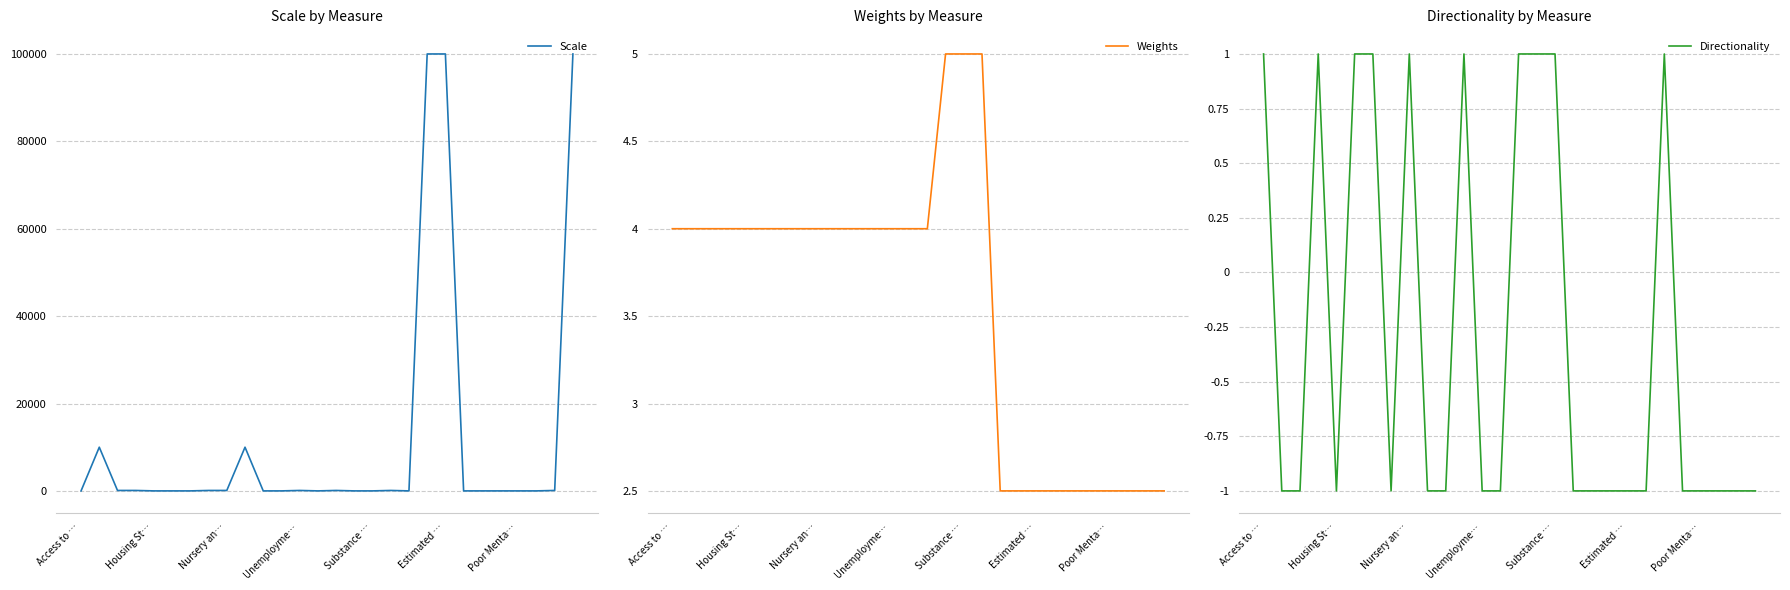

Which category has the highest value across all series?

19